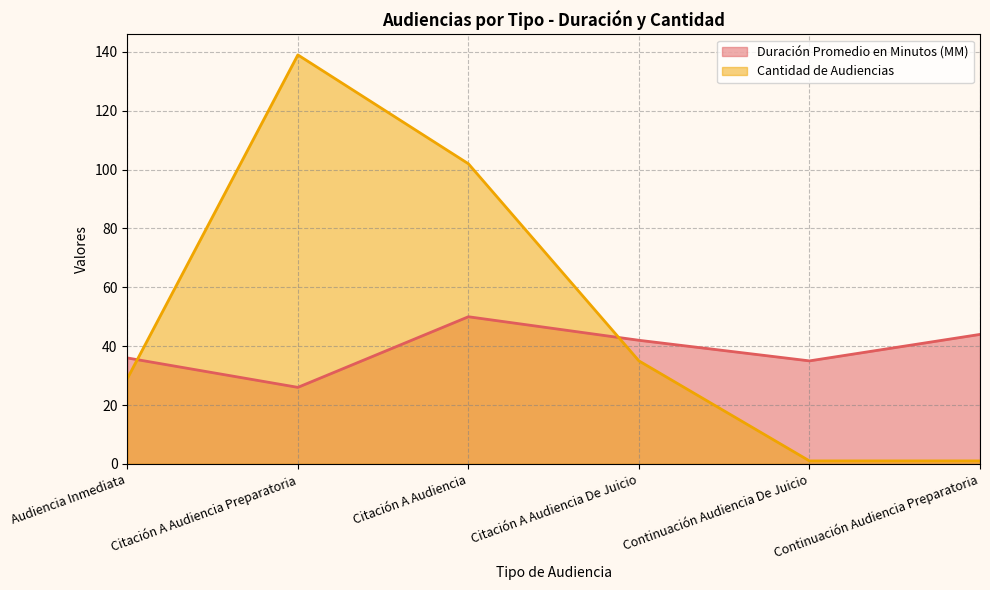

What is the highest value of the Duración Promedio en Minutos (MM) series?

50